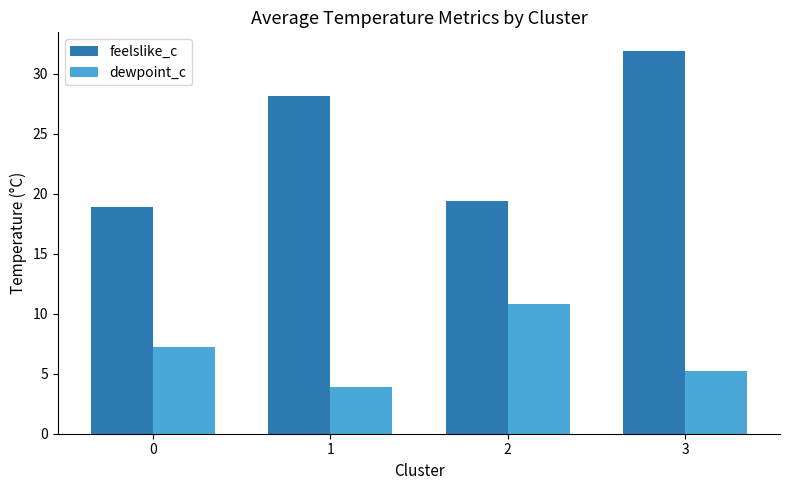

How many series are shown in this chart?

2